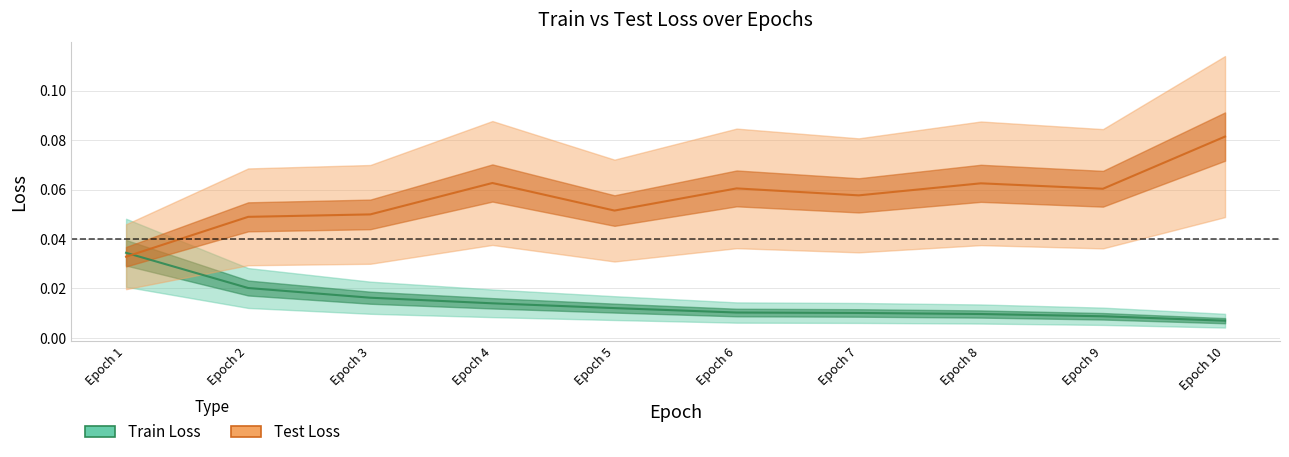

Between Epoch 4 and Epoch 9, which series saw the biggest shift?

Train Loss